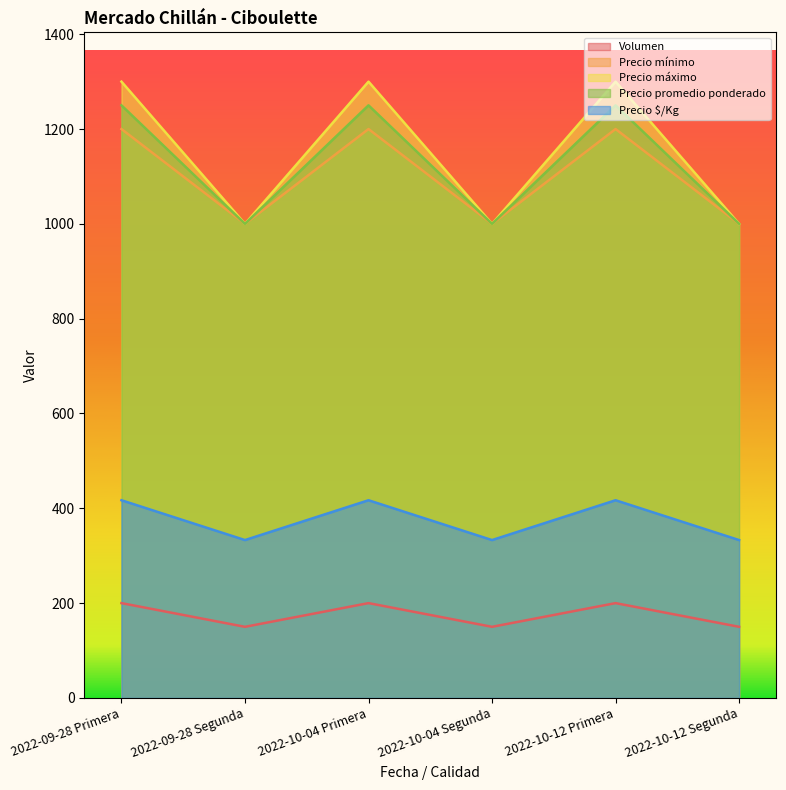

At 2022-10-12 Segunda, list the series in order from smallest to largest.

Volumen, Precio $/Kg, Precio mínimo, Precio máximo, Precio promedio ponderado